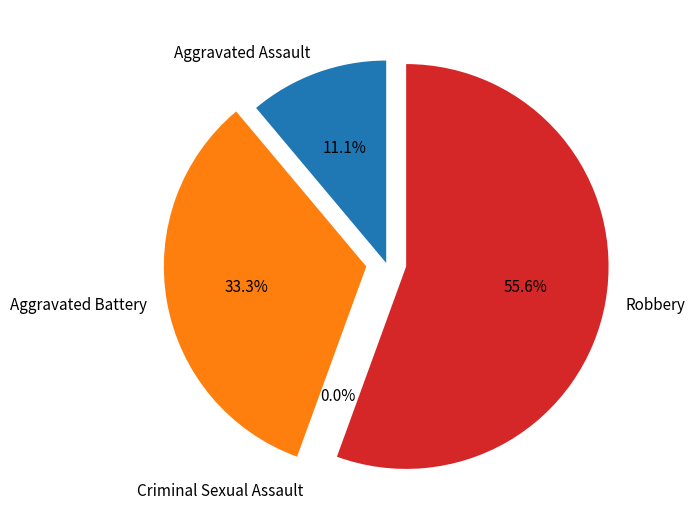

Which category has the biggest portion of the pie?

Robbery